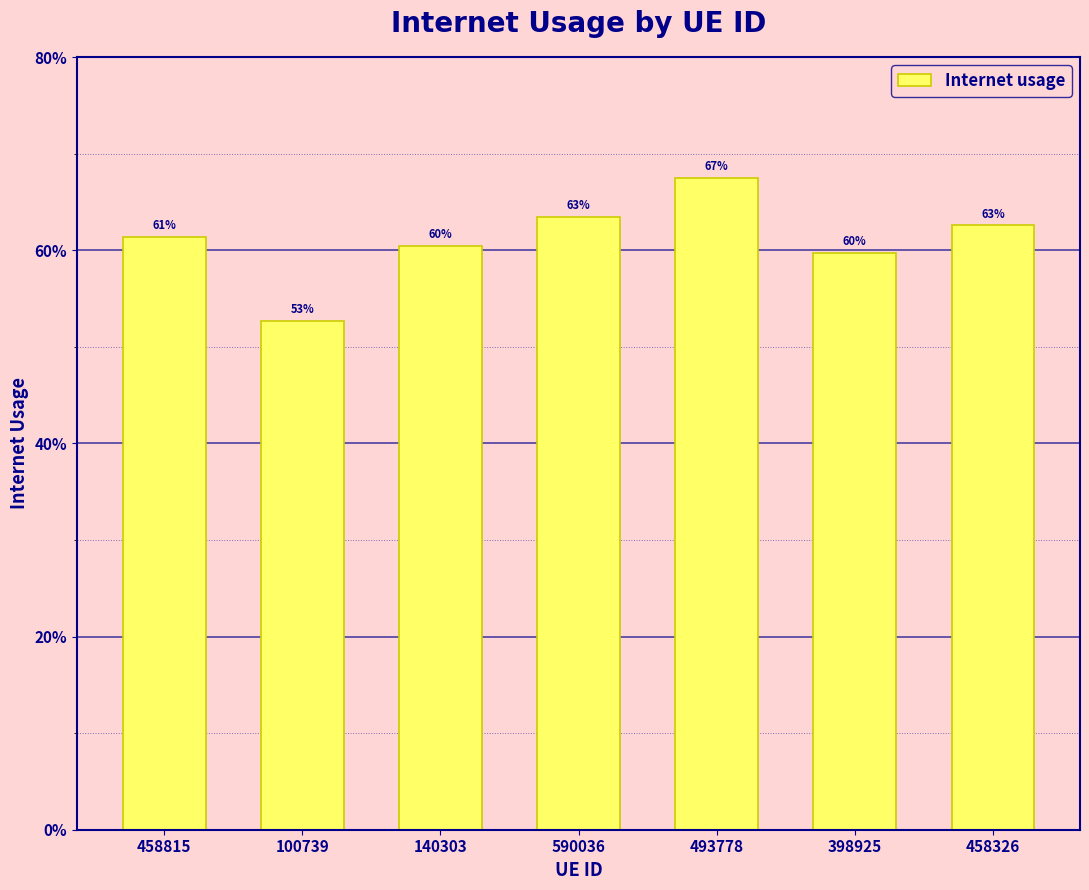

Does the chart contain stacked bars?

No